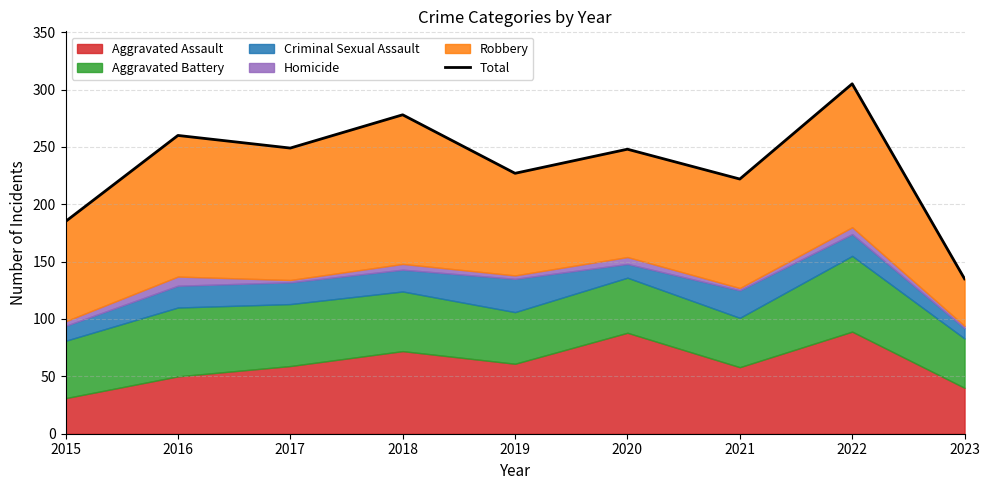

What is the value of the 6th point from the left?

248